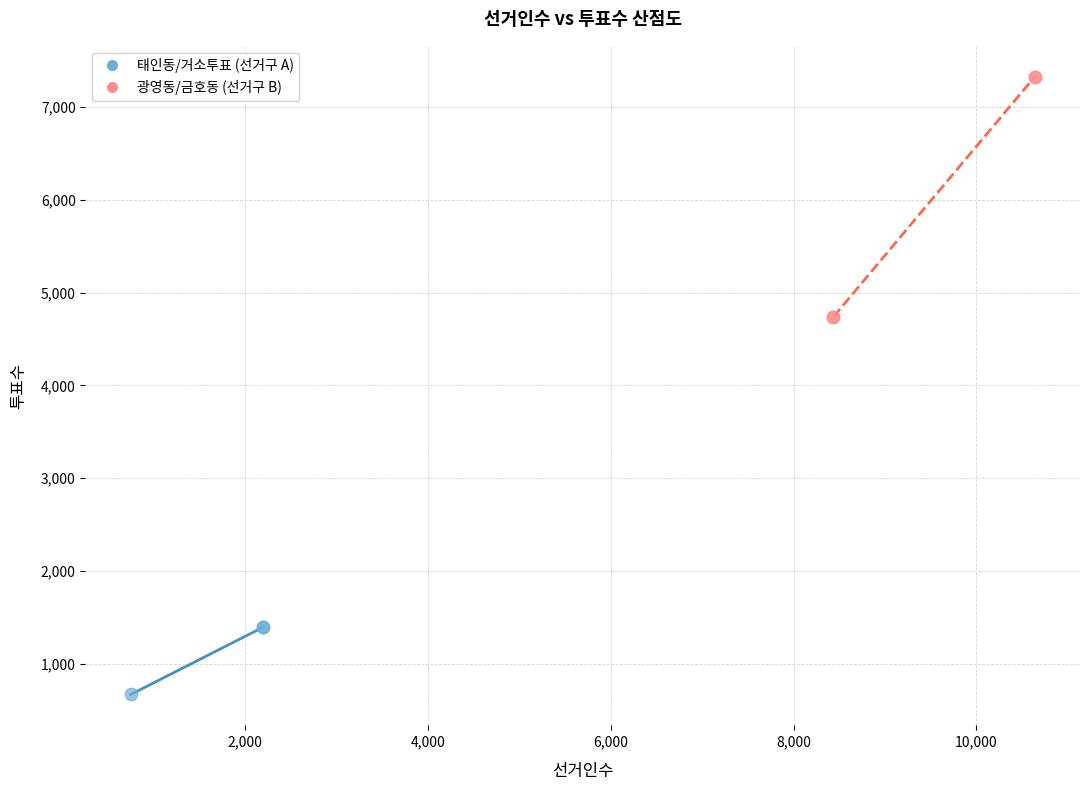

Which series contains the lowest Y value?

태인동/거소투표 (선거구 A)